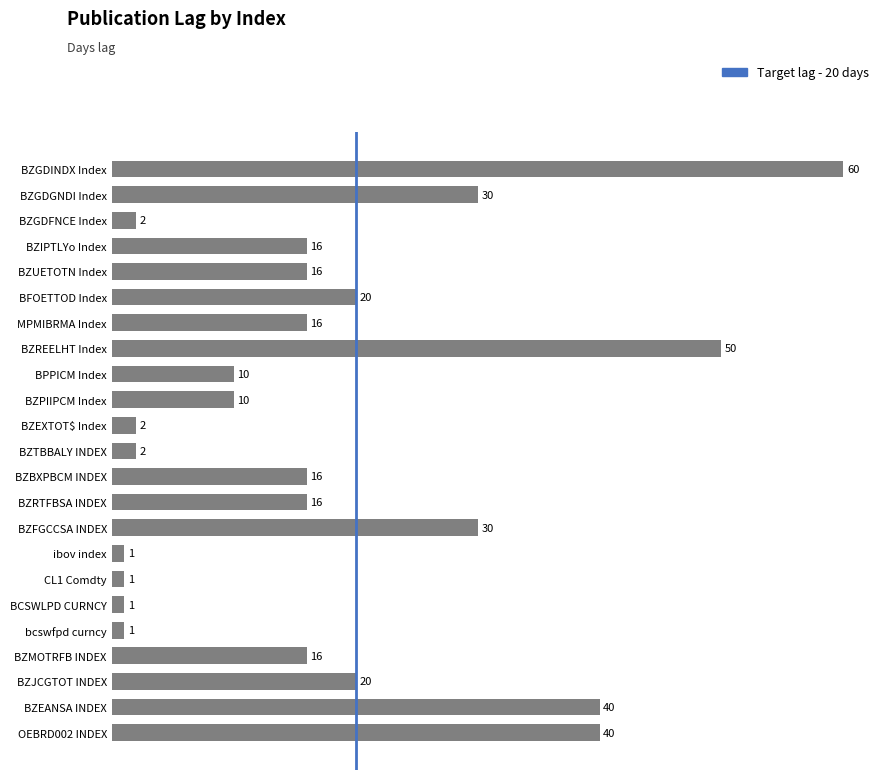

How many data points are less than 16?

9